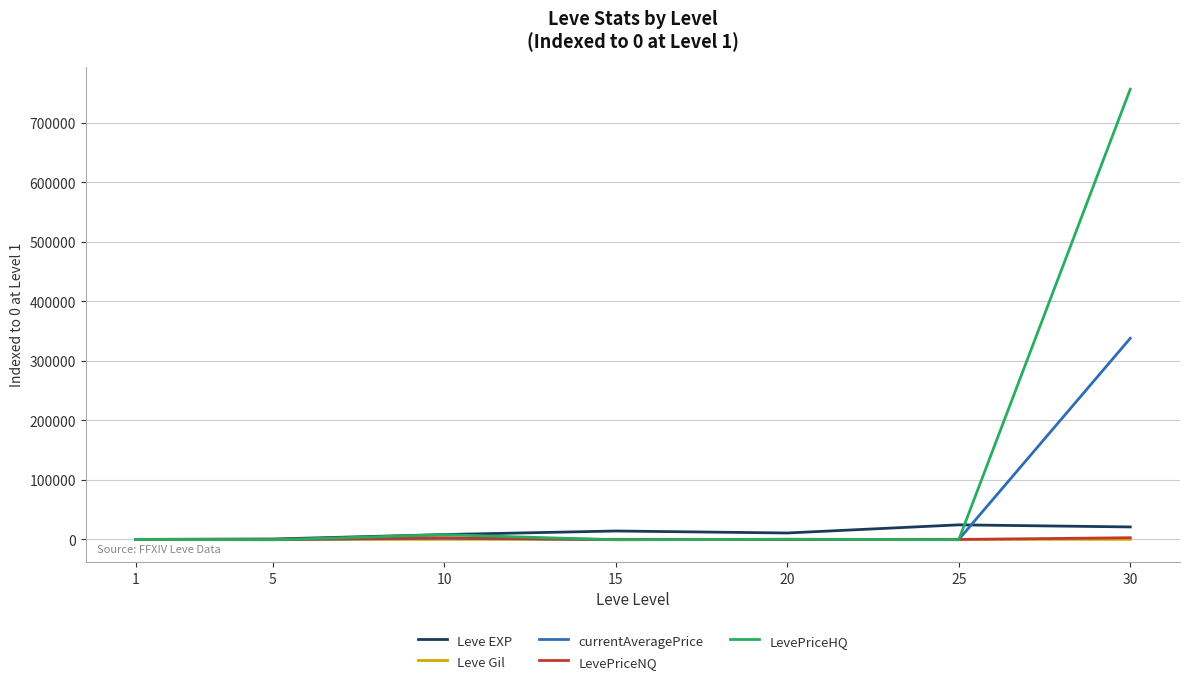

What is the average value of the LevePriceHQ series?

109000.8